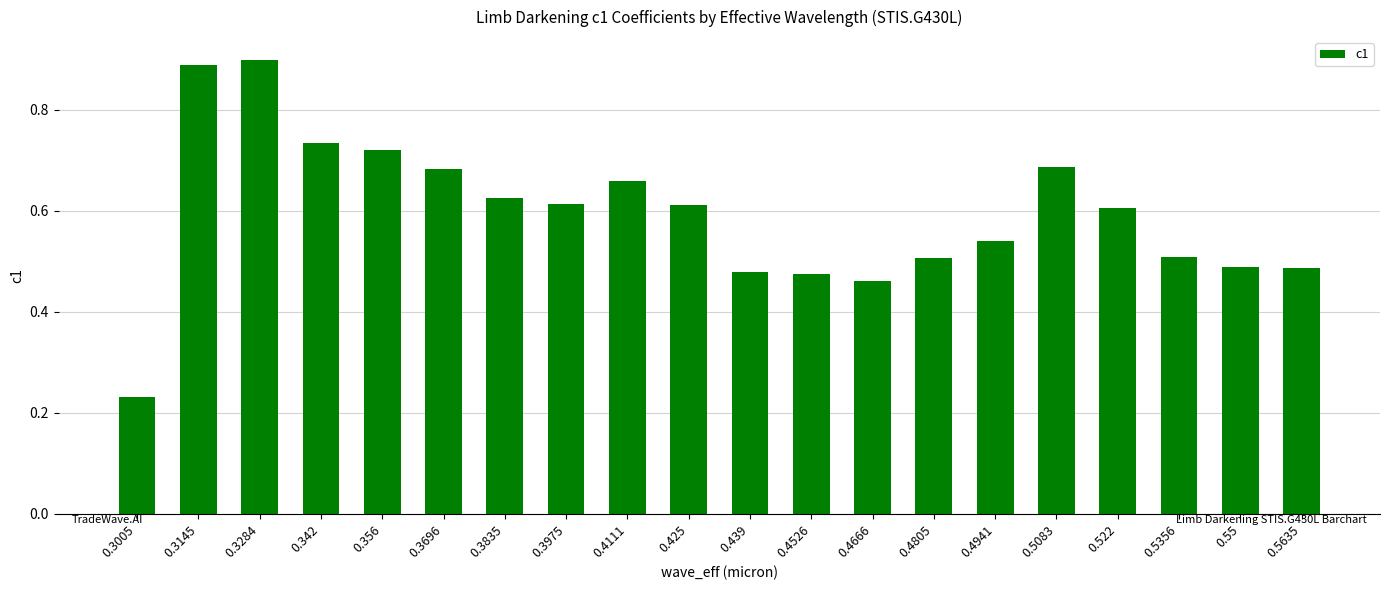

What is the difference between the maximum and second lowest values?

0.4